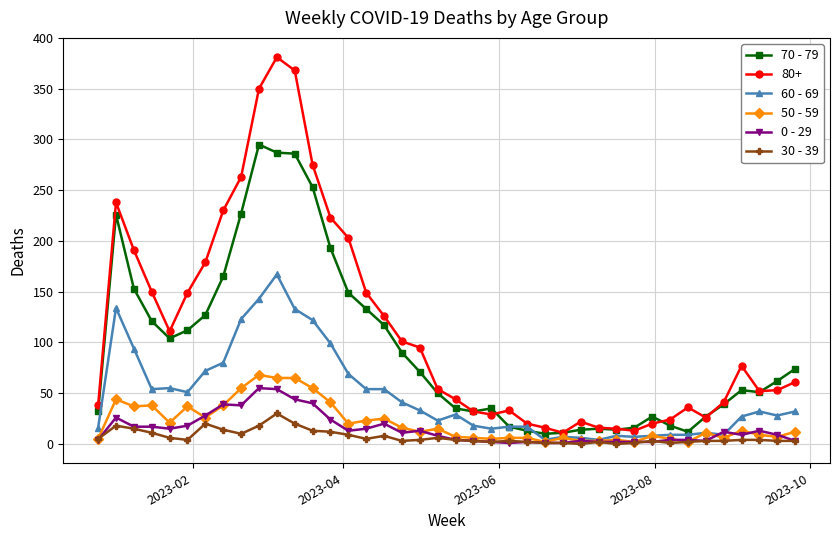

True or false: 70 - 79 and 30 - 39 intersect in this chart.

False